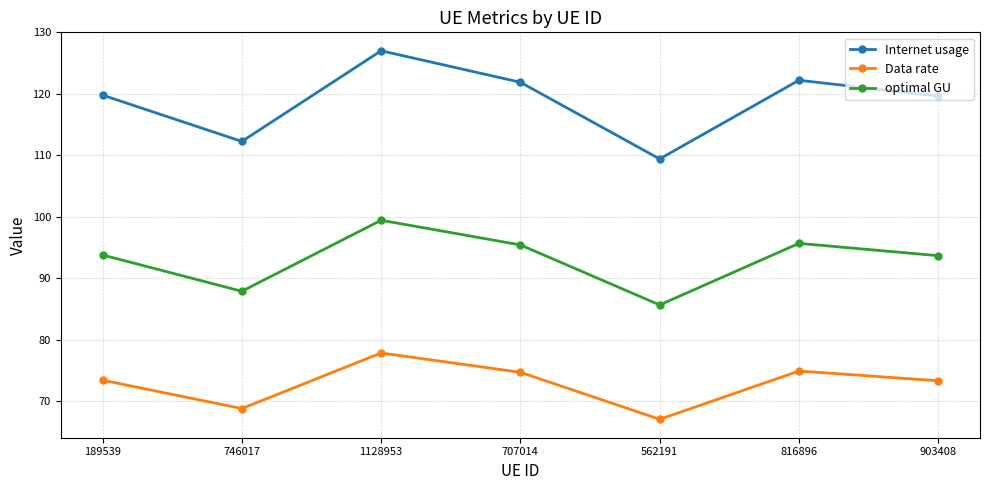

True or false: Internet usage and optimal GU cross at least once.

False